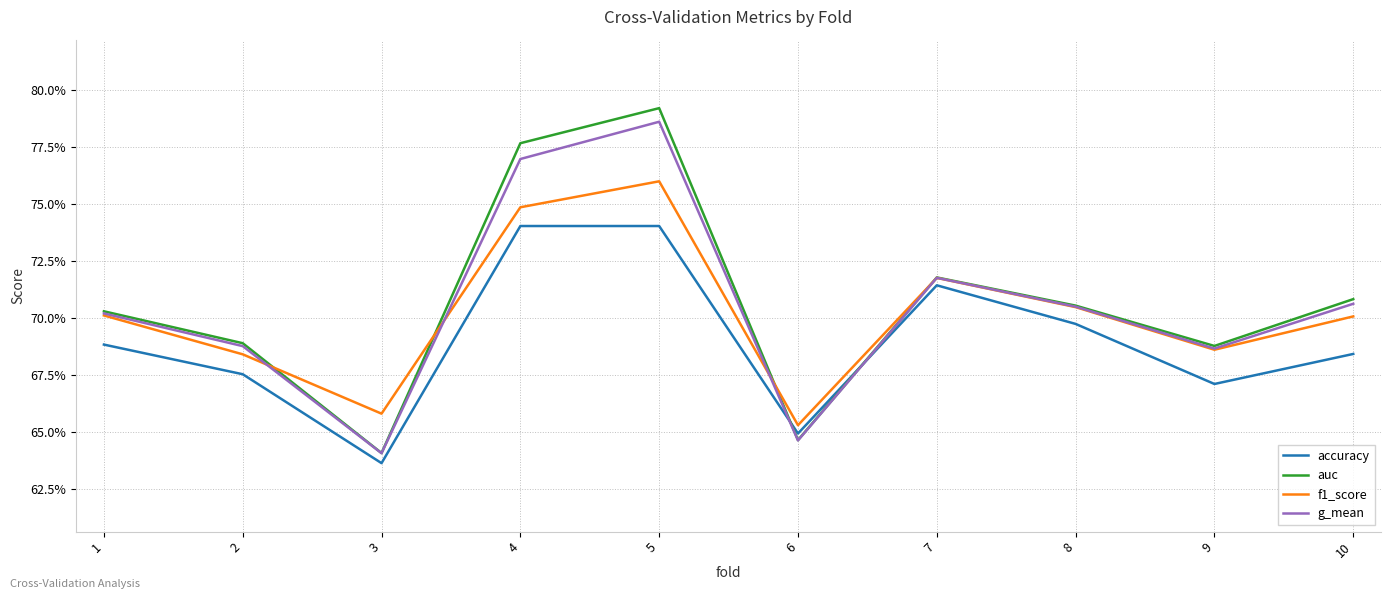

What is the value of the accuracy point at the 8th from the left?

0.7